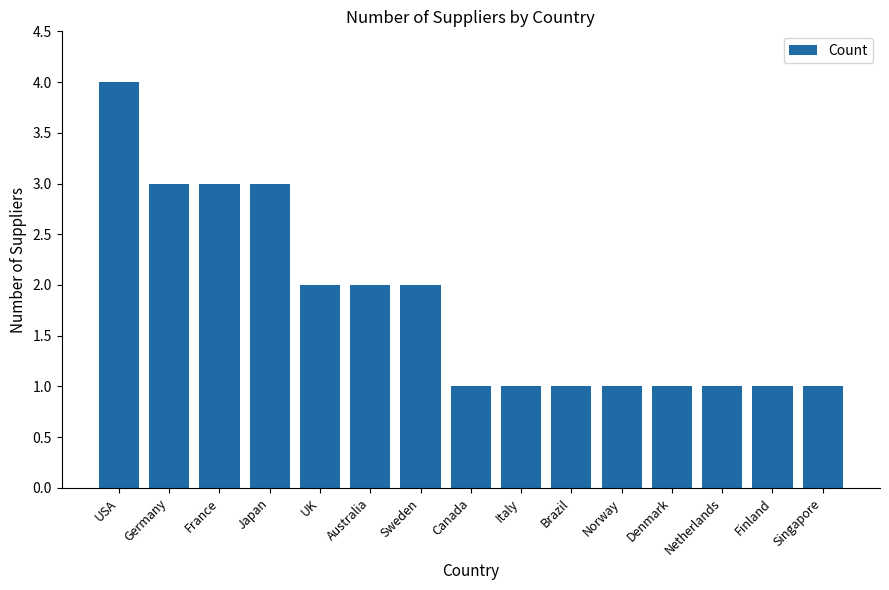

How many data points does each series have?

15